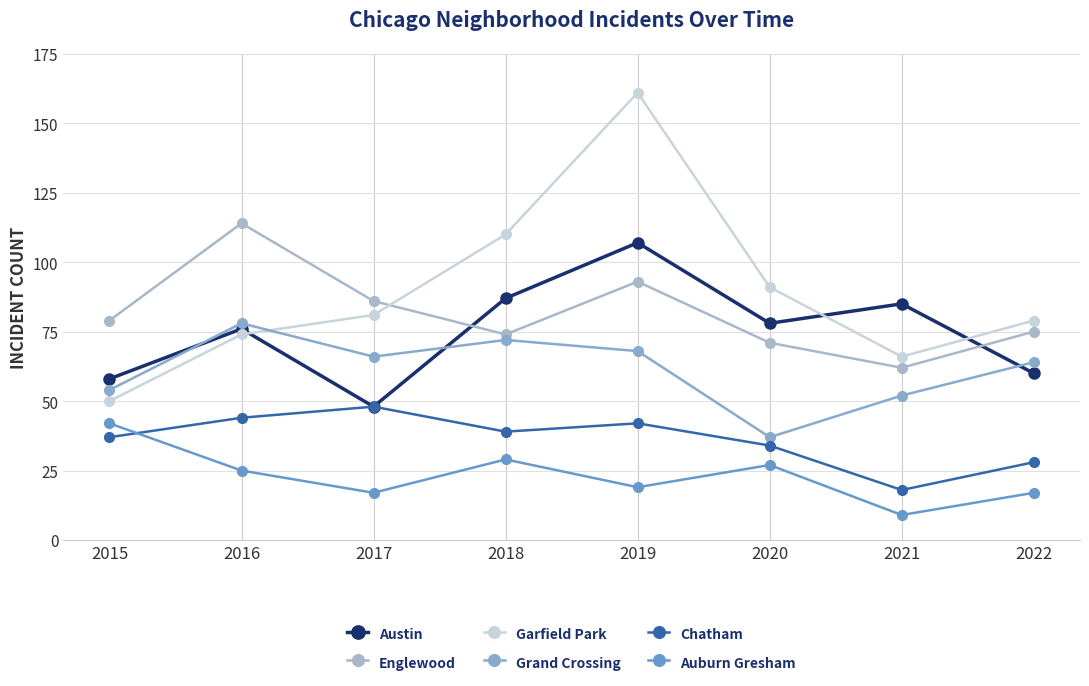

Reading left to right, transcribe all the data shown in this chart.

Austin: 58	76	48	87	107	78	85	60
Englewood: 79	114	86	74	93	71	62	75
Garfield Park: 50	74	81	110	161	91	66	79
Grand Crossing: 54	78	66	72	68	37	52	64
Chatham: 37	44	48	39	42	34	18	28
Auburn Gresham: 42	25	17	29	19	27	9	17